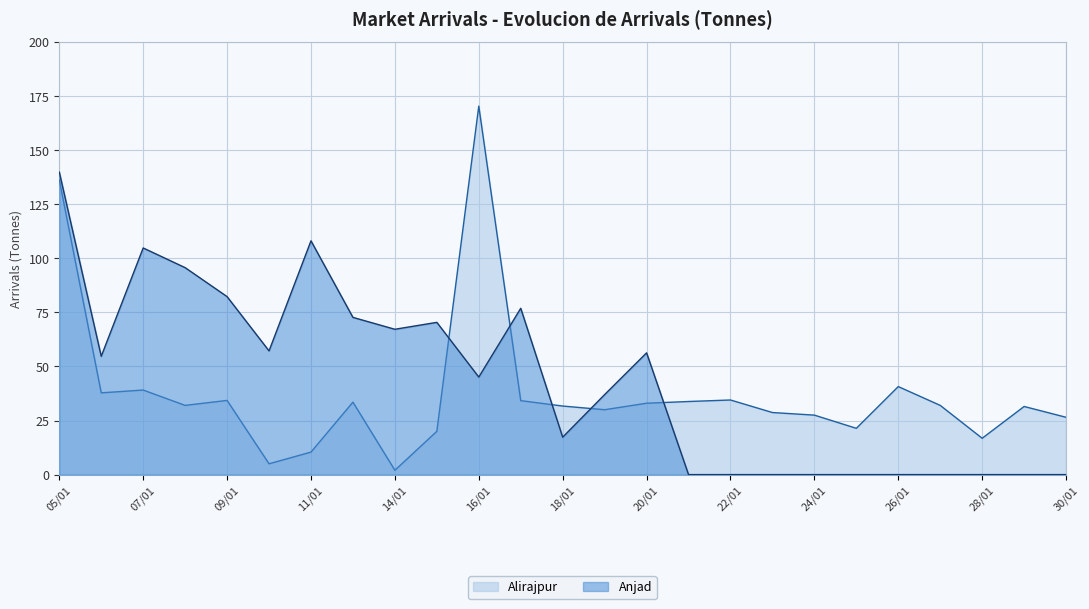

True or false: Anjad and Alirajpur intersect in this chart.

True